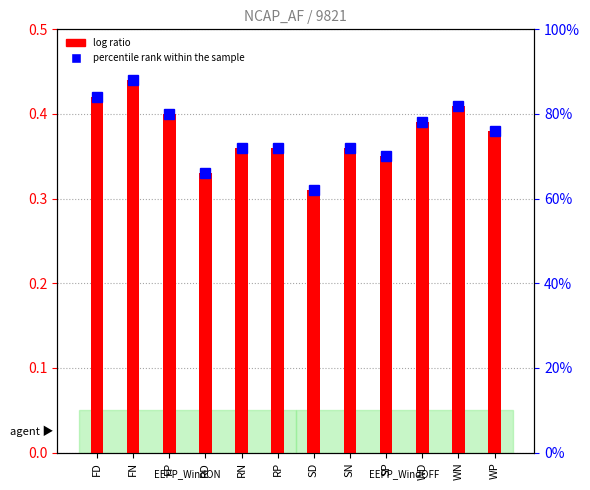

What is the label of the 5th bar from the left?

RN